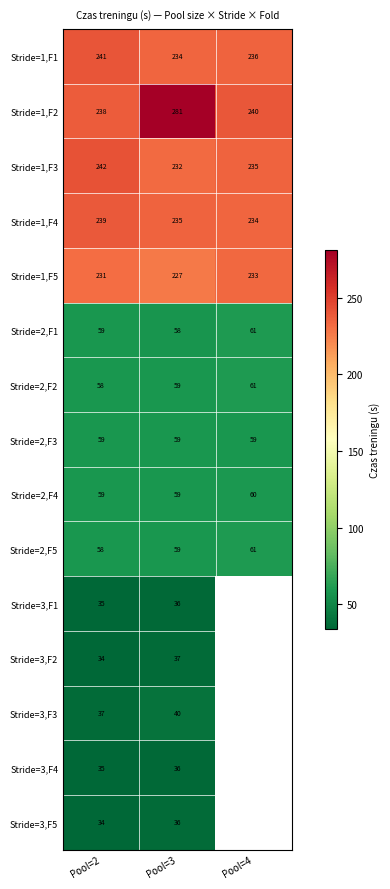

How many data points does each series have?

3